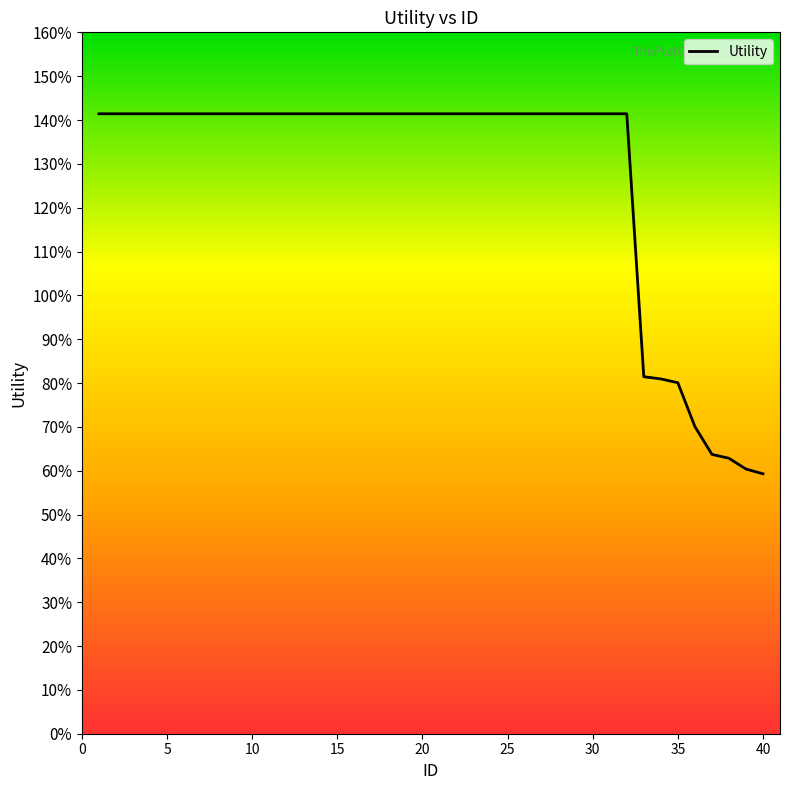

Is this an area chart (filled region under the line)?

No